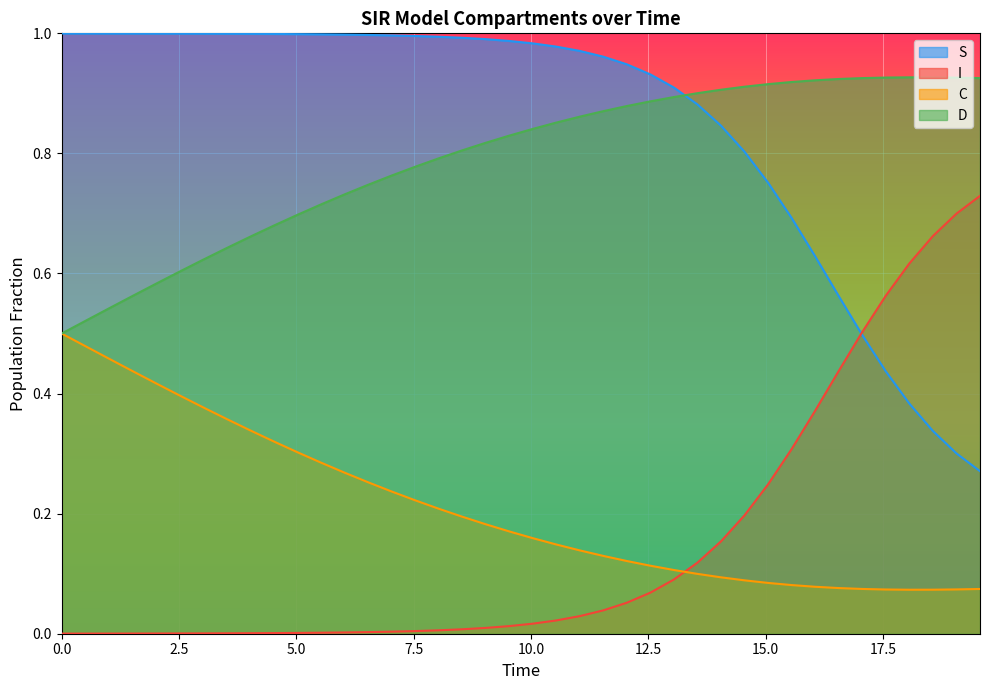

Which series has the largest total across all categories?

S